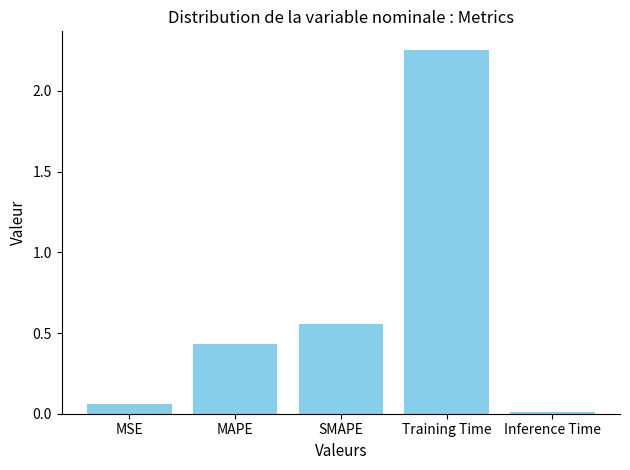

List the labels in order of value, smallest first.

Inference Time, MSE, MAPE, SMAPE, Training Time